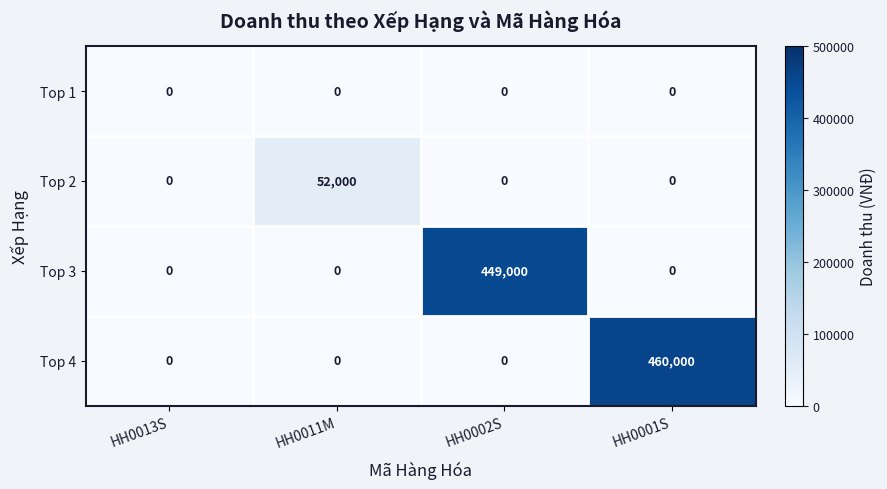

What is the average value of the Top 4 series?

115000